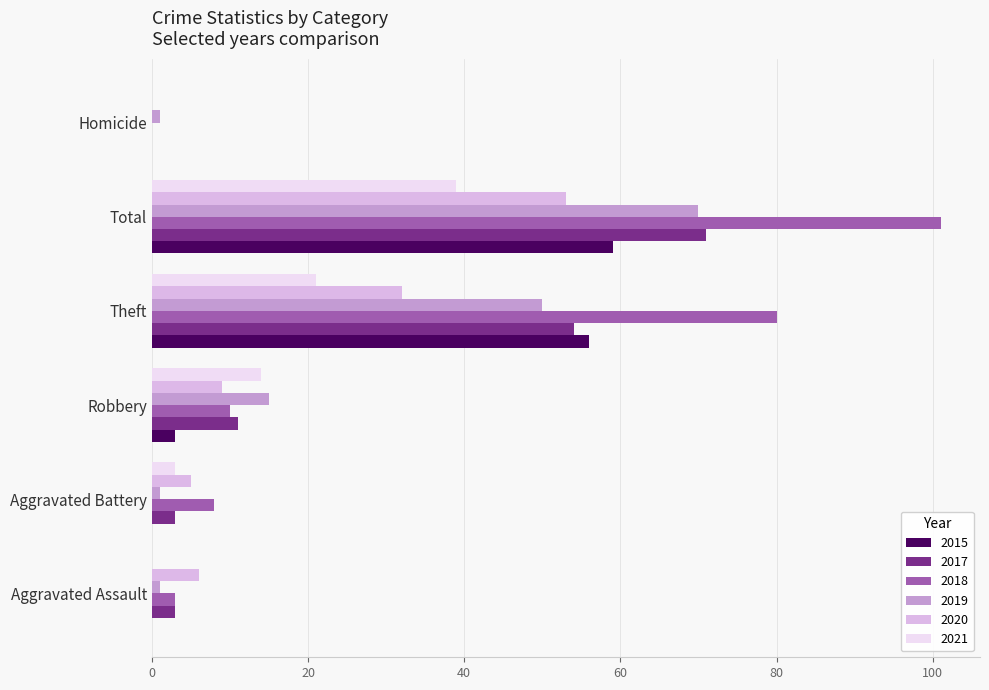

How many data points does each series have?

6